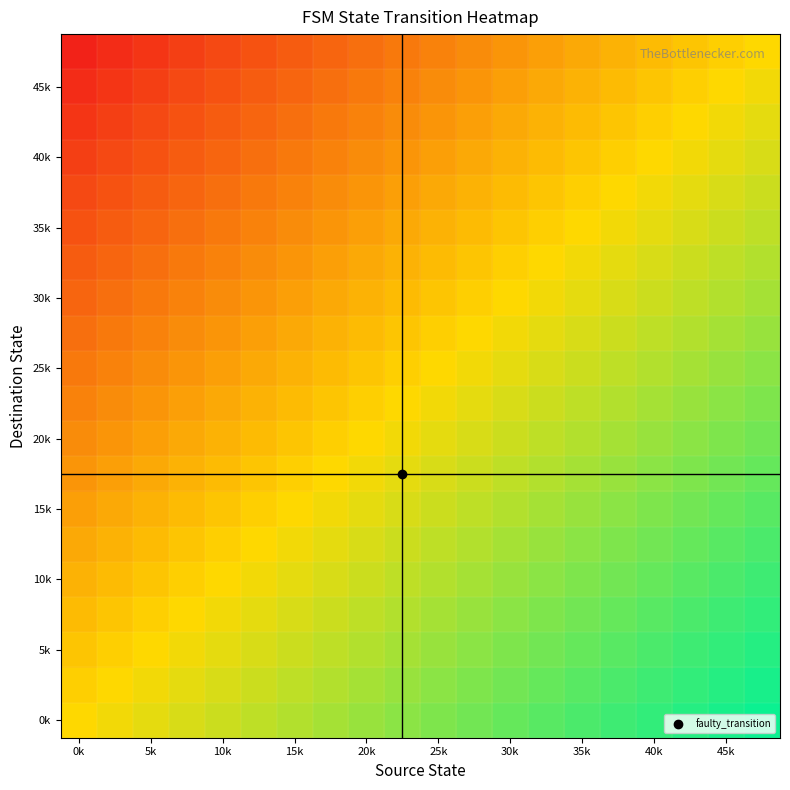

At which category does the chart reach its peak across all series?

19